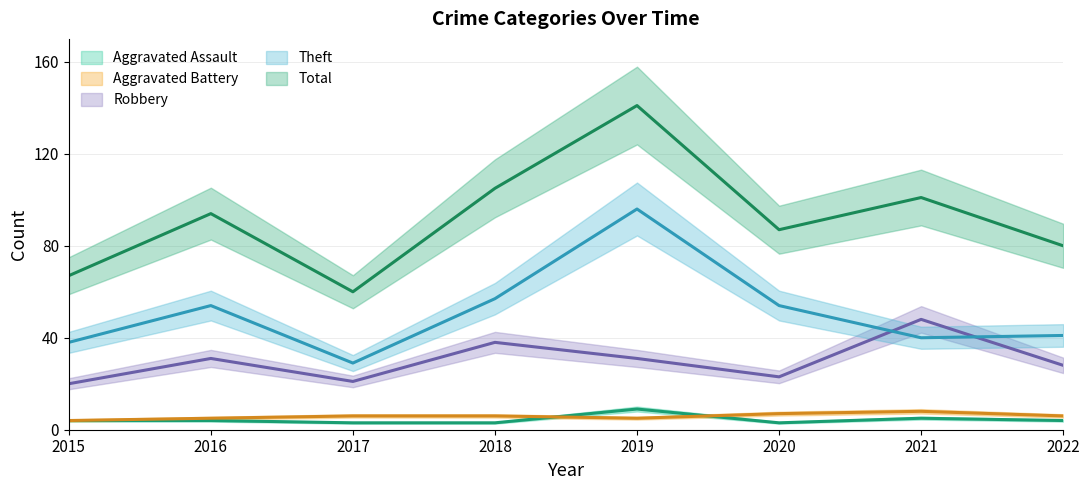

What is the approximate value of Aggravated Battery at 2020?

7